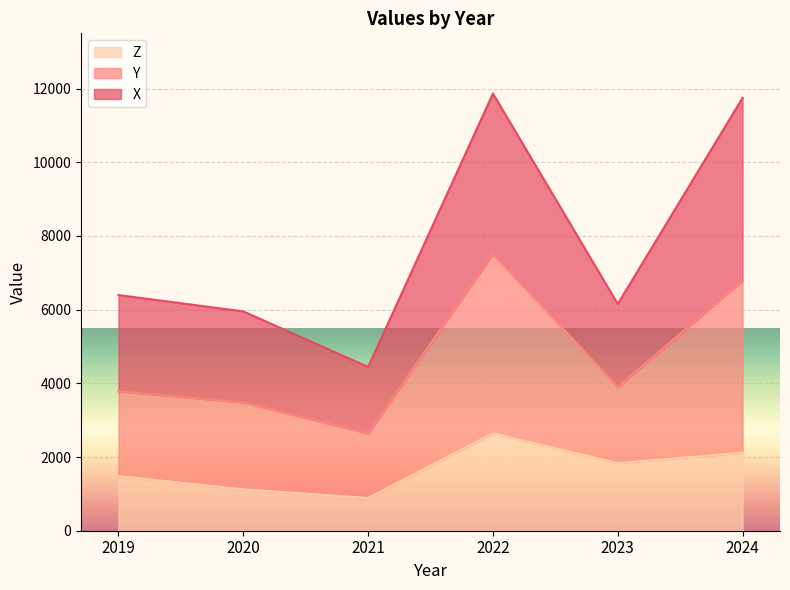

Does the chart display data point markers on the line(s)?

No